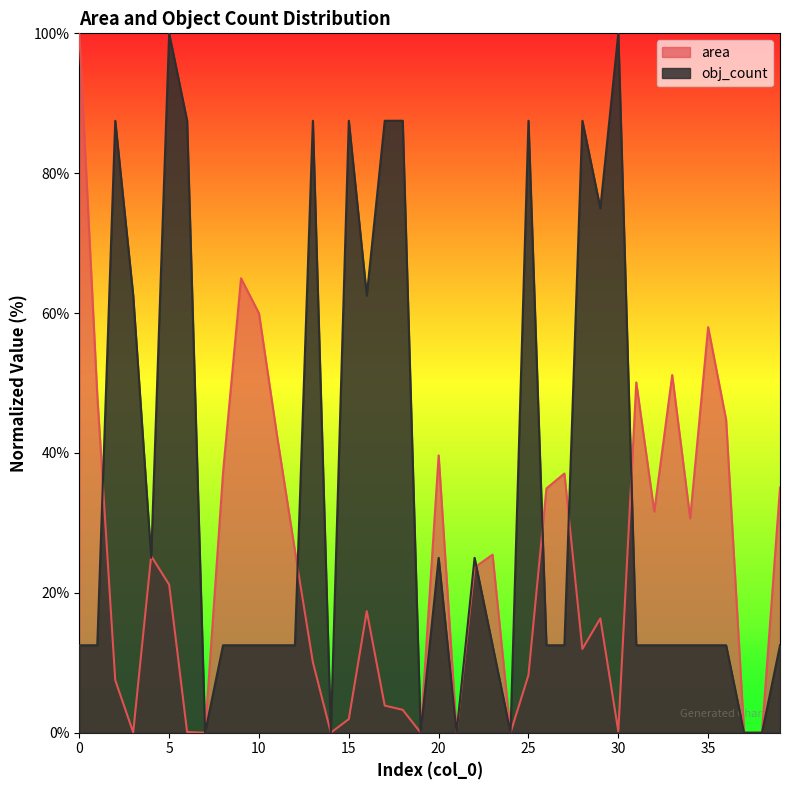

What is the maximum value shown in the chart?

100.0